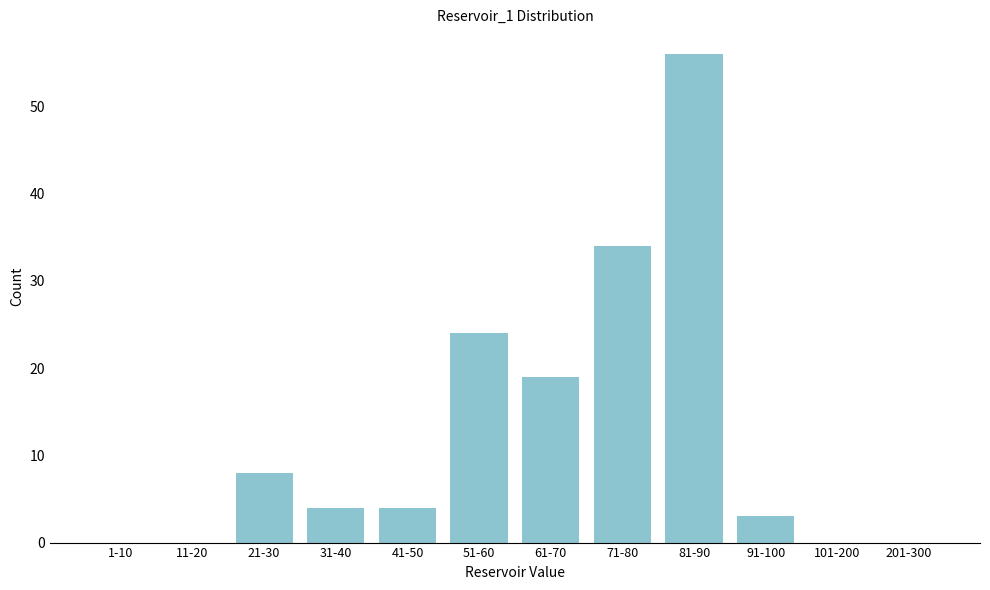

Reading right to left, what are all the values shown in this chart?

201-300=0	101-200=0	91-100=3	81-90=56	71-80=34	61-70=19	51-60=24	41-50=4	31-40=4	21-30=8	11-20=0	1-10=0